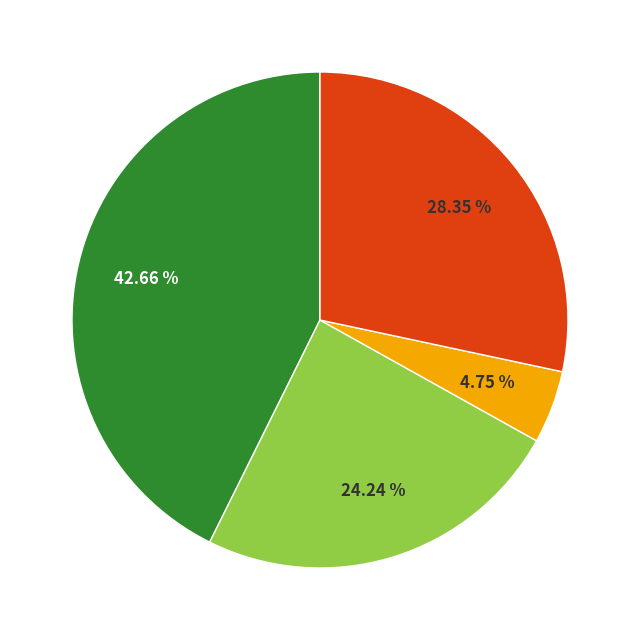

Is there any slice that represents more than half of the pie?

No